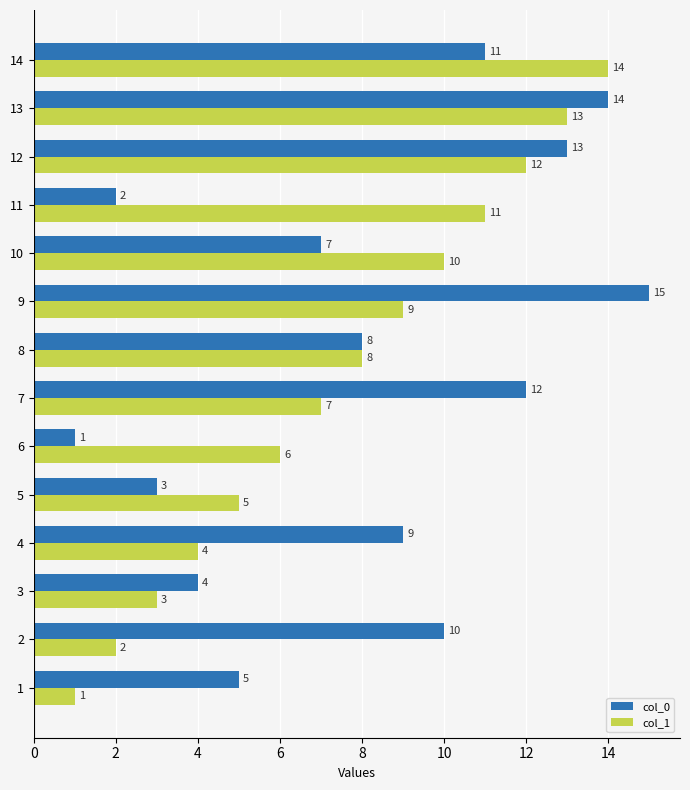

What is the highest value of the col_0 series?

15